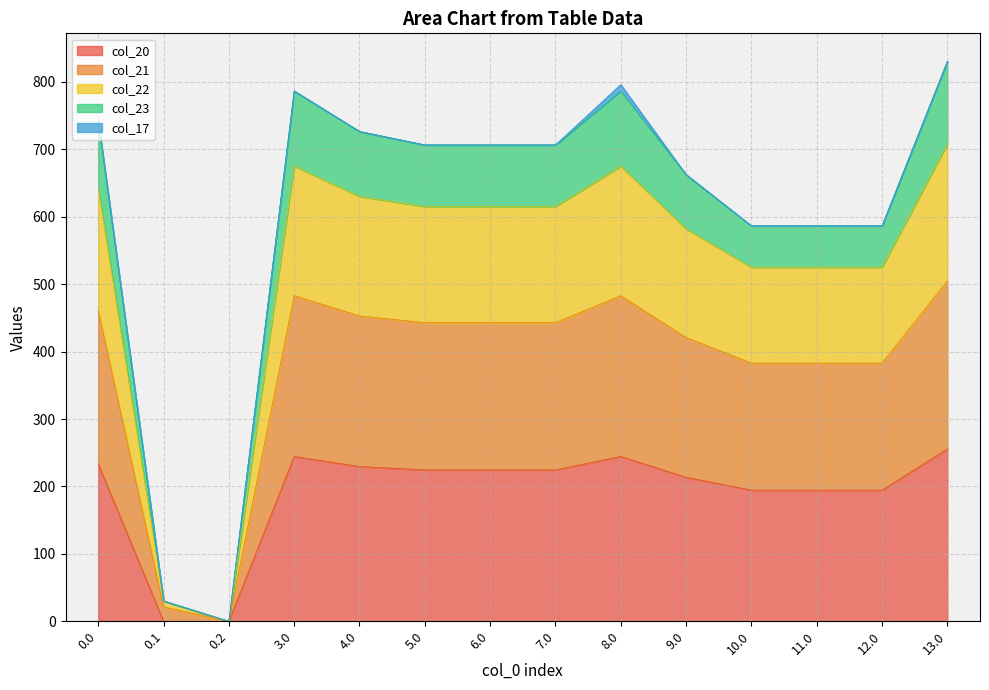

Between 11.0 and 12.0, which series saw the biggest shift?

col_20